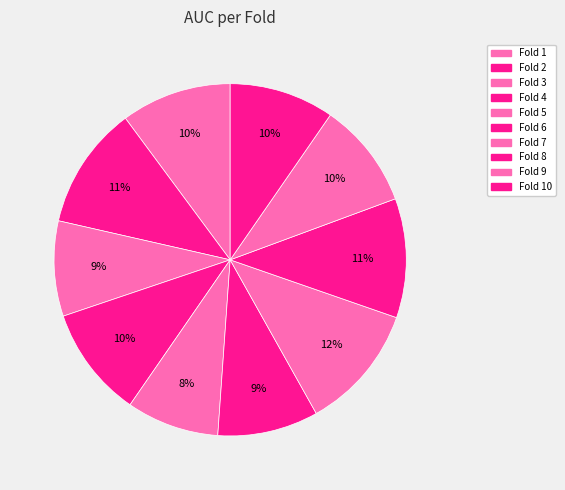

Which has a higher value, Fold 10 or Fold 7?

Fold 7